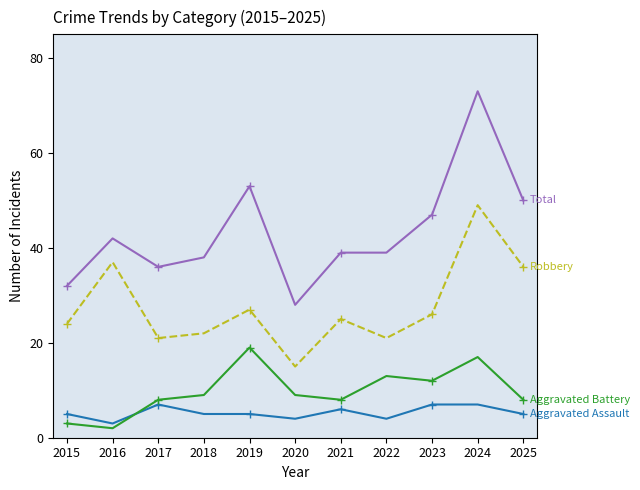

Which category has the highest value across all series?

2024